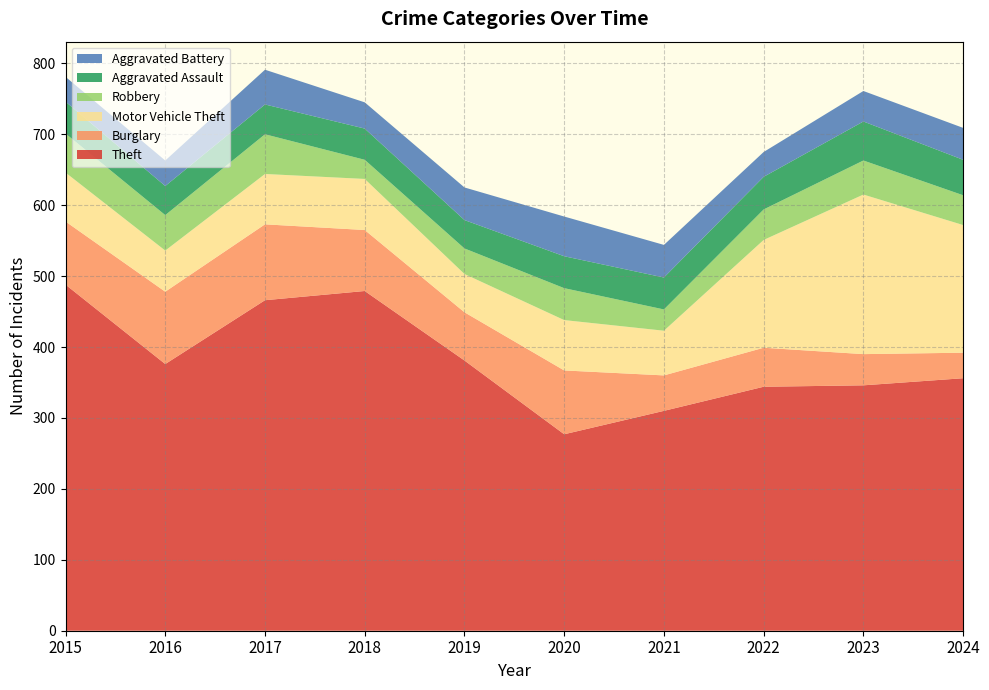

Reading left to right, list all the values displayed in this chart.

Theft: 488	376	466	479	381	277	310	344	346	356
Burglary: 89	102	107	86	68	90	50	55	44	36
Motor Vehicle Theft: 69	58	71	72	54	71	63	152	225	180
Robbery: 55	50	56	27	36	45	30	43	48	42
Aggravated Assault: 45	41	42	44	40	45	45	46	55	50
Aggravated Battery: 35	36	49	37	46	56	46	35	43	45